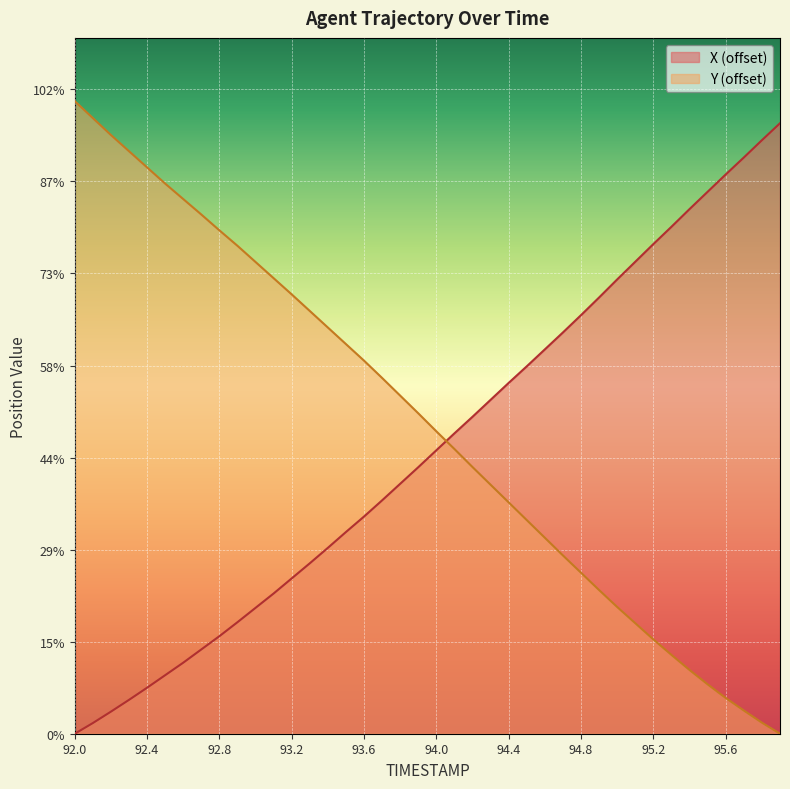

Does the chart display data point markers on the line(s)?

No